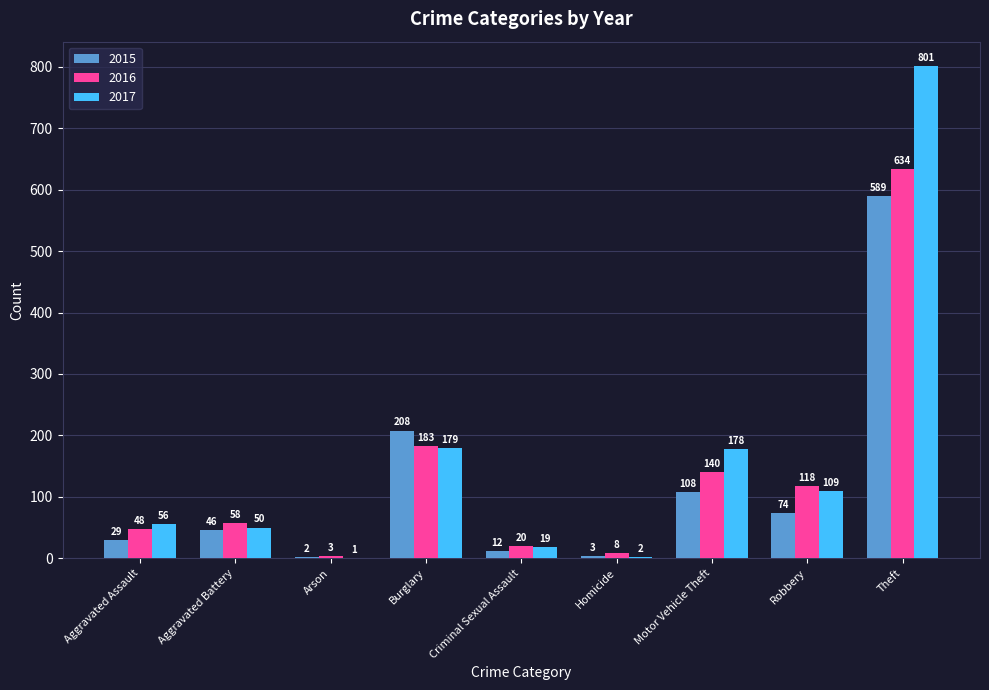

What is the sum of all 2017 values?

1395